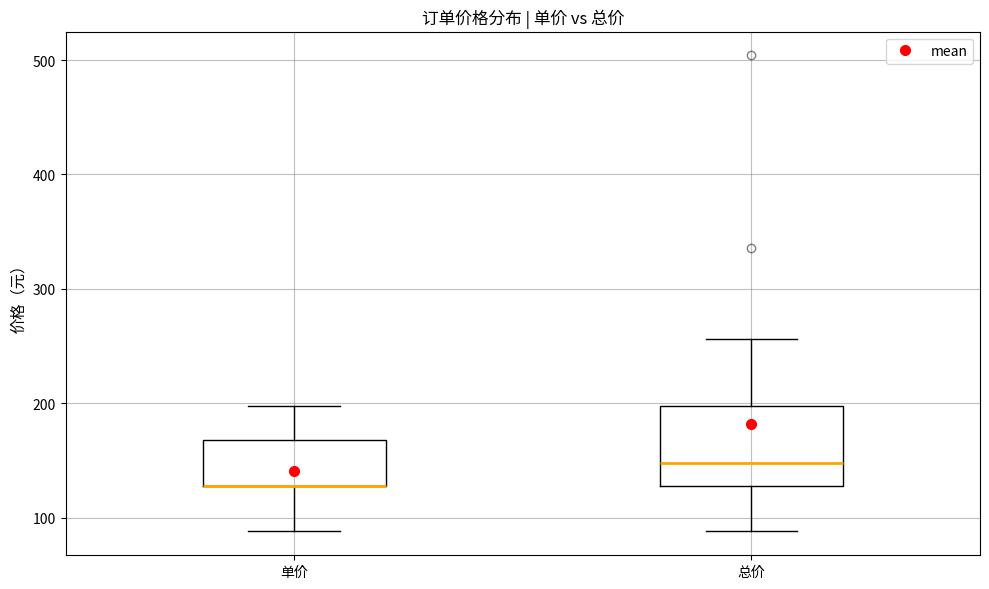

Where does the lower whisker of the box for 总价 end on the y-axis? The values are not printed on the chart, so give them approximately, as read against the axis.

90